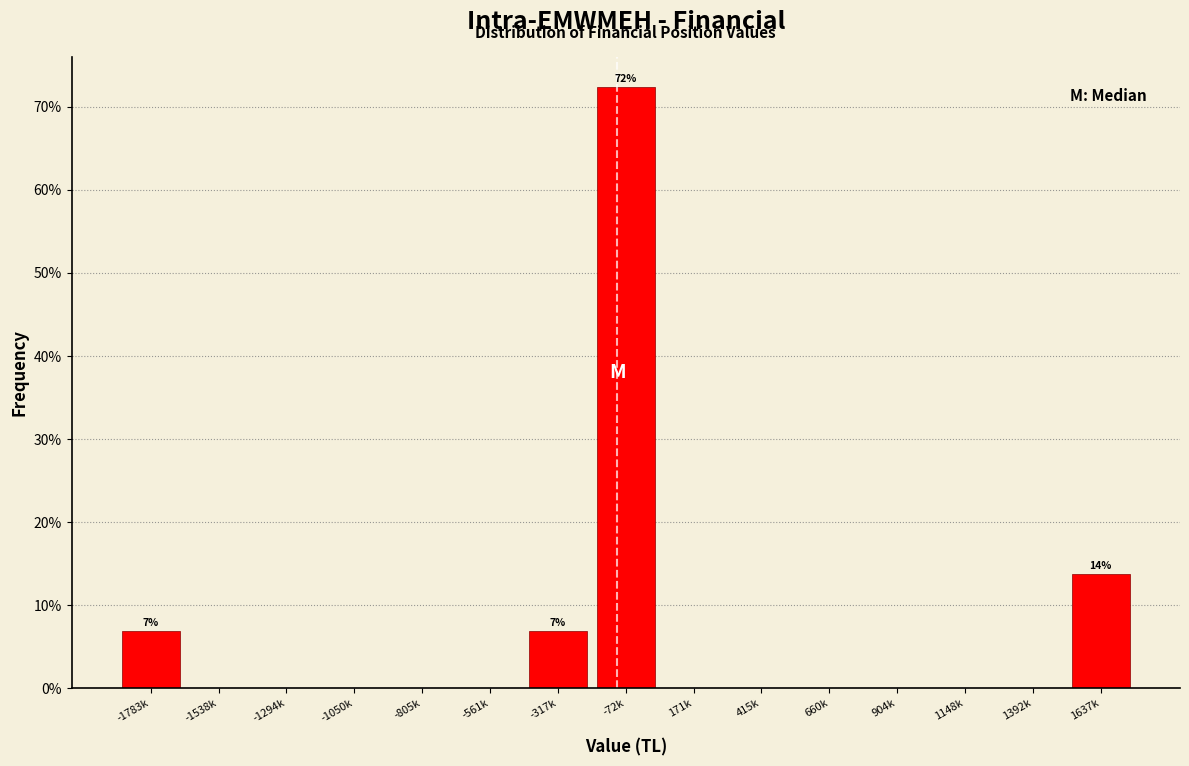

Reading left to right, what are all the values shown in this chart?

-1783k=6.9	-1538k=0.0	-1294k=0.0	-1050k=0.0	-805k=0.0	-561k=0.0	-317k=6.9	-72k=72.4	171k=0.0	415k=0.0	660k=0.0	904k=0.0	1148k=0.0	1392k=0.0	1637k=13.8